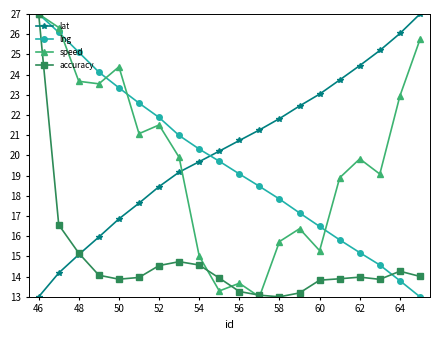

True or false: lng has more than 2 points higher than both neighbors.

False